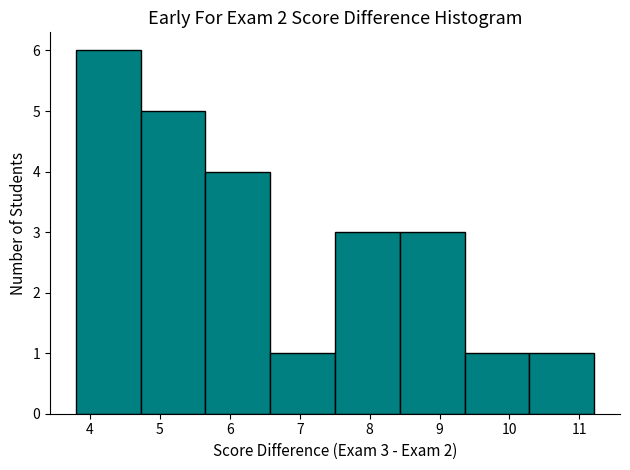

Which range on the x-axis has the tallest bar?

3.8 to 4.7